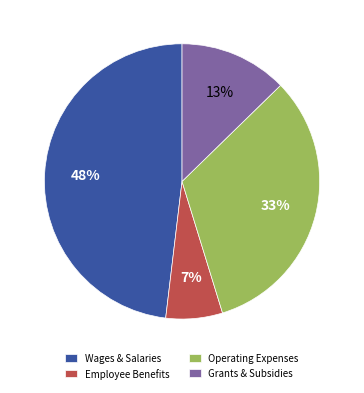

Rank the categories by value from lowest to highest.

Employee Benefits, Grants & Subsidies, Operating Expenses, Wages & Salaries